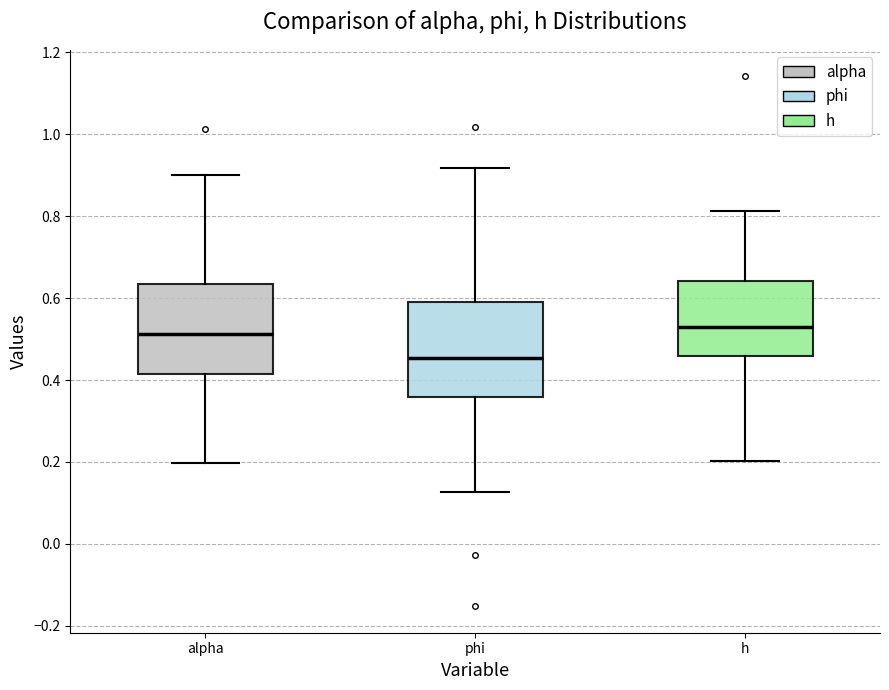

Reading left to right, read every box against the y-axis: the position of its median line, the range the box covers, and the ends of its whiskers. The values are not printed on the chart, so give them approximately, as read against the axis.

alpha: median 0.52, box 0.42 to 0.64, whiskers 0.20 to 0.90
phi: median 0.46, box 0.36 to 0.60, whiskers 0.12 to 0.92
h: median 0.52, box 0.46 to 0.64, whiskers 0.20 to 0.82